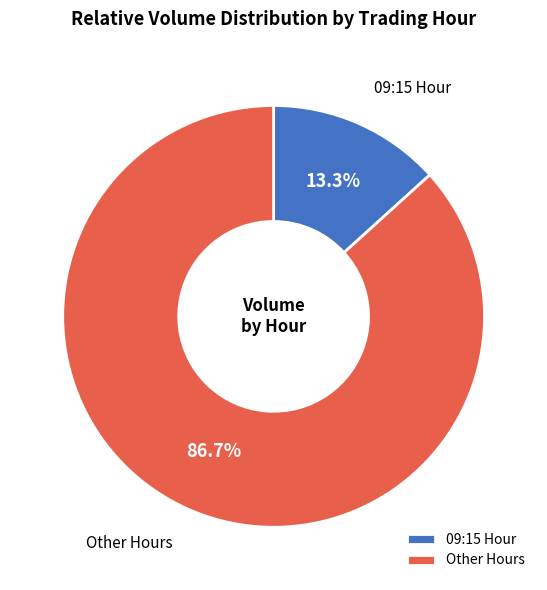

How many segments does this pie chart have?

2